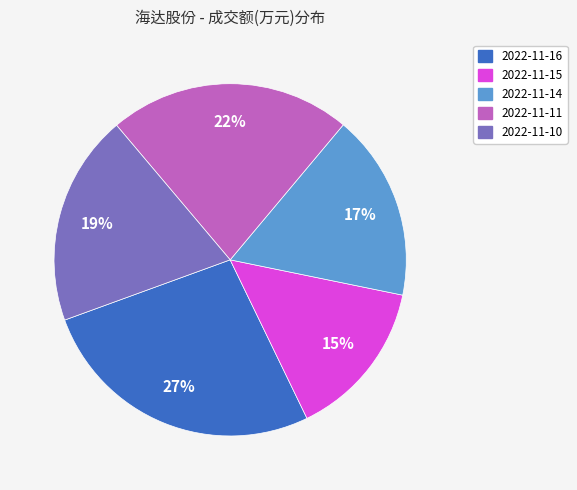

What percentage is the 2022-11-16 slice, to the nearest percent?

27%